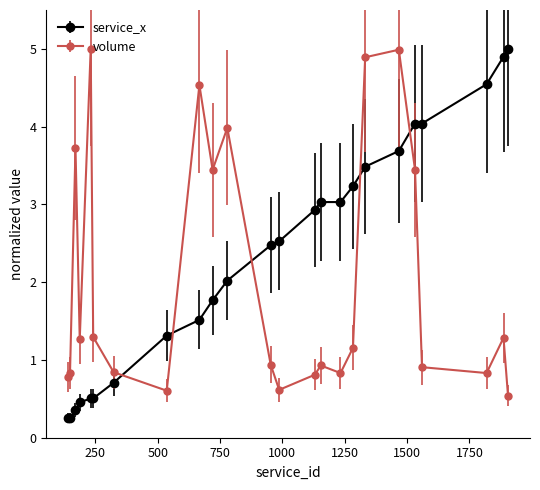

What is the average value of the service_x series?

2.4